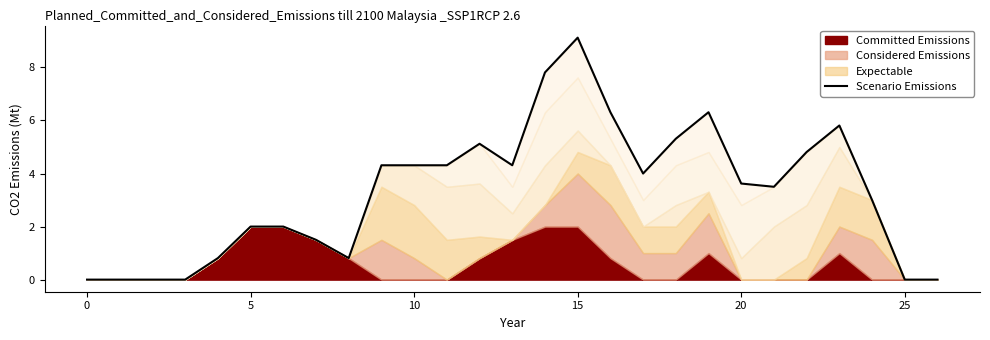

What is the label of the 18th point from the right?

9